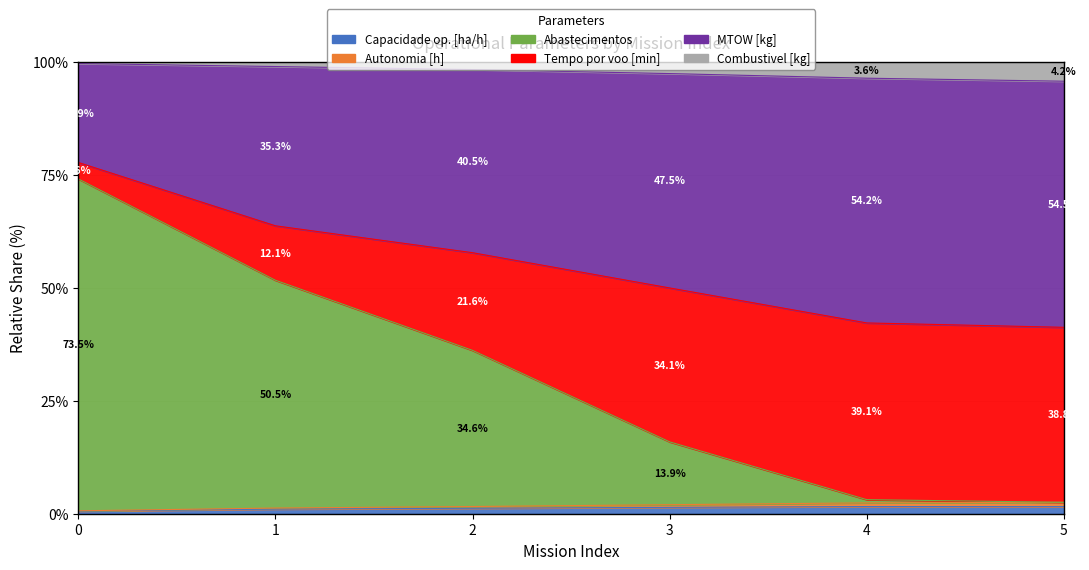

At how many categories does at least one series exceed 26?

6